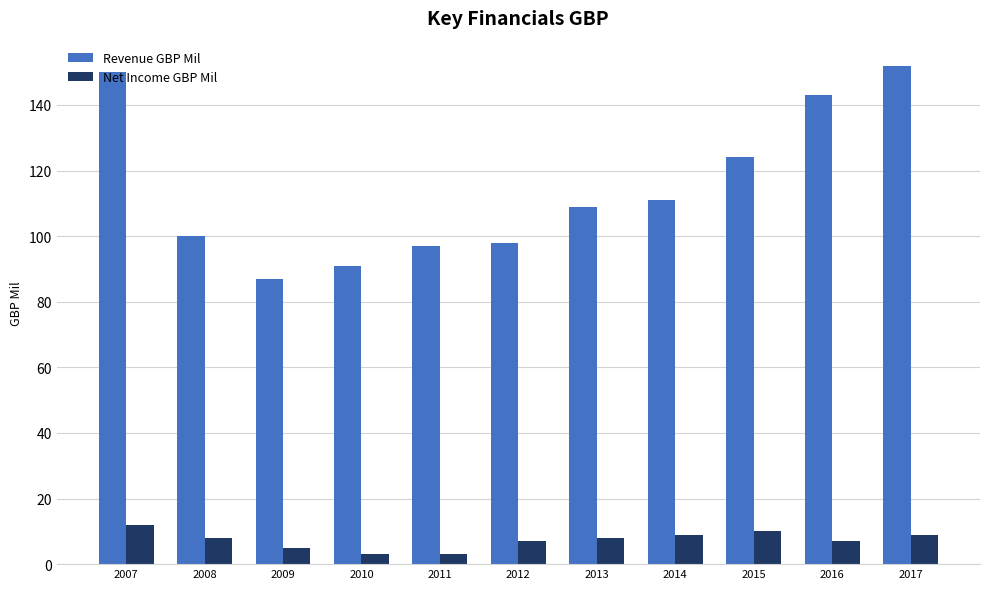

At 2013, list the series in order from largest to smallest.

Revenue GBP Mil, Net Income GBP Mil